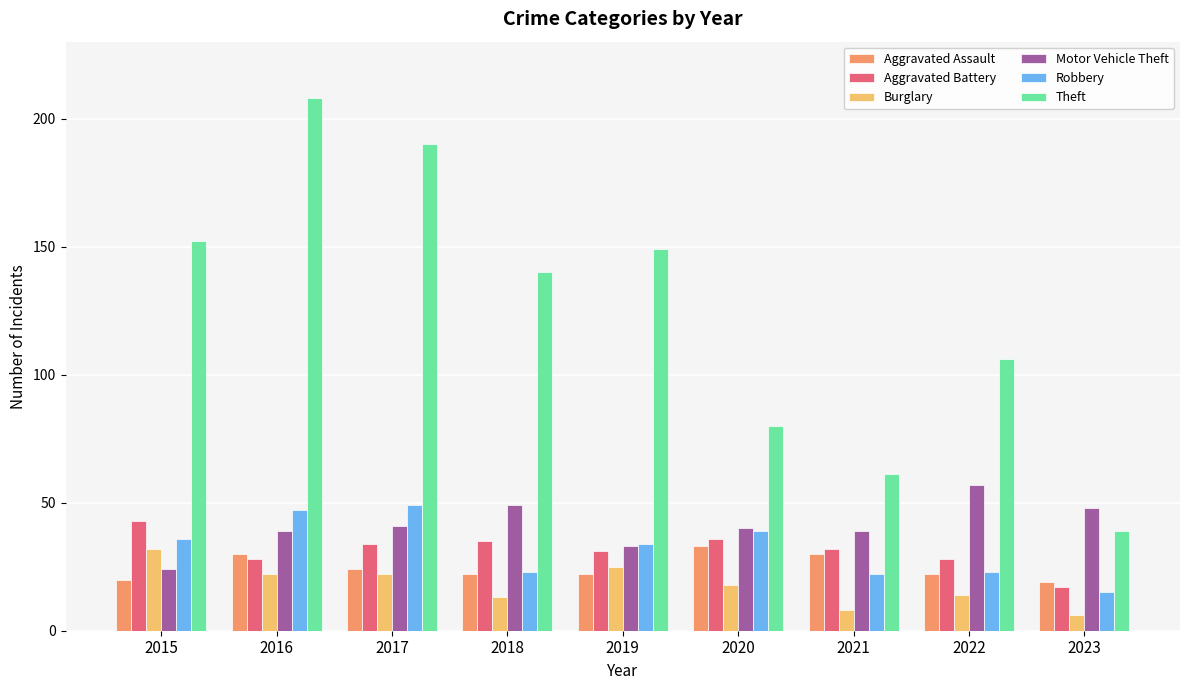

At which label is Burglary closest to 19?

2020